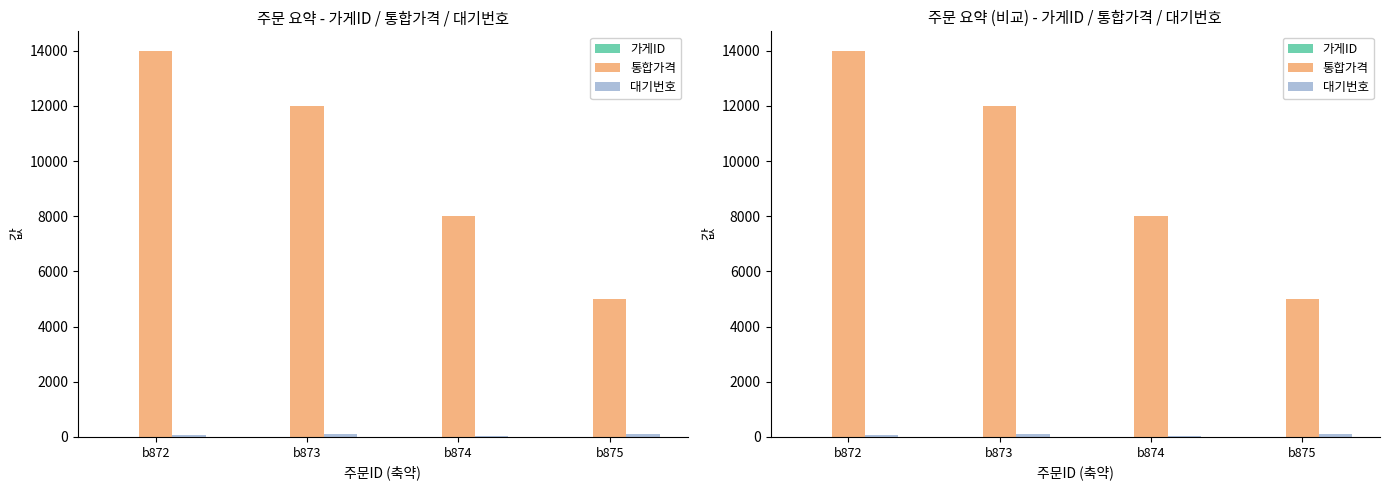

Reading left to right, what are all the values shown in this chart?

가게ID: b872=3	b873=5	b874=4	b875=1
통합가격: b872=14000	b873=12000	b874=8000	b875=5000
대기번호: b872=57	b873=121	b874=32	b875=107